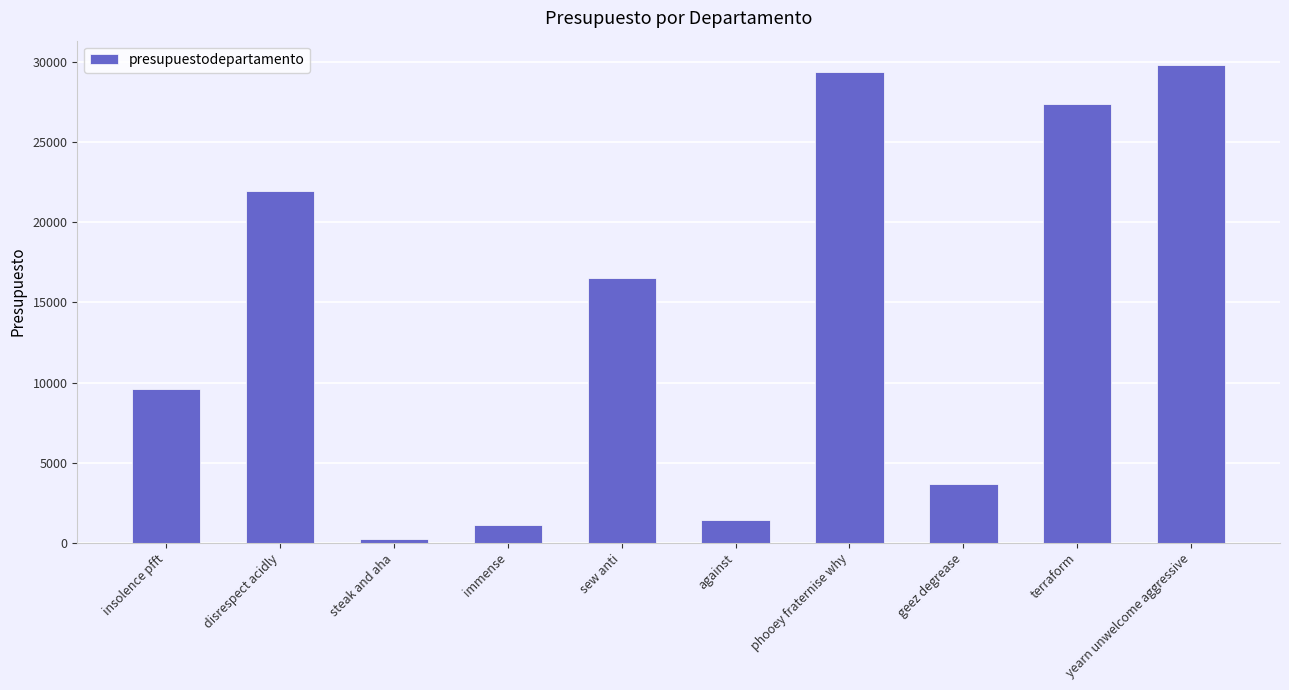

Reading left to right, list all the values displayed in this chart.

9606.0	21940.3	202.7	1106.0	16540.9	1394.0	29371.8	3669.5	27394.5	29859.3